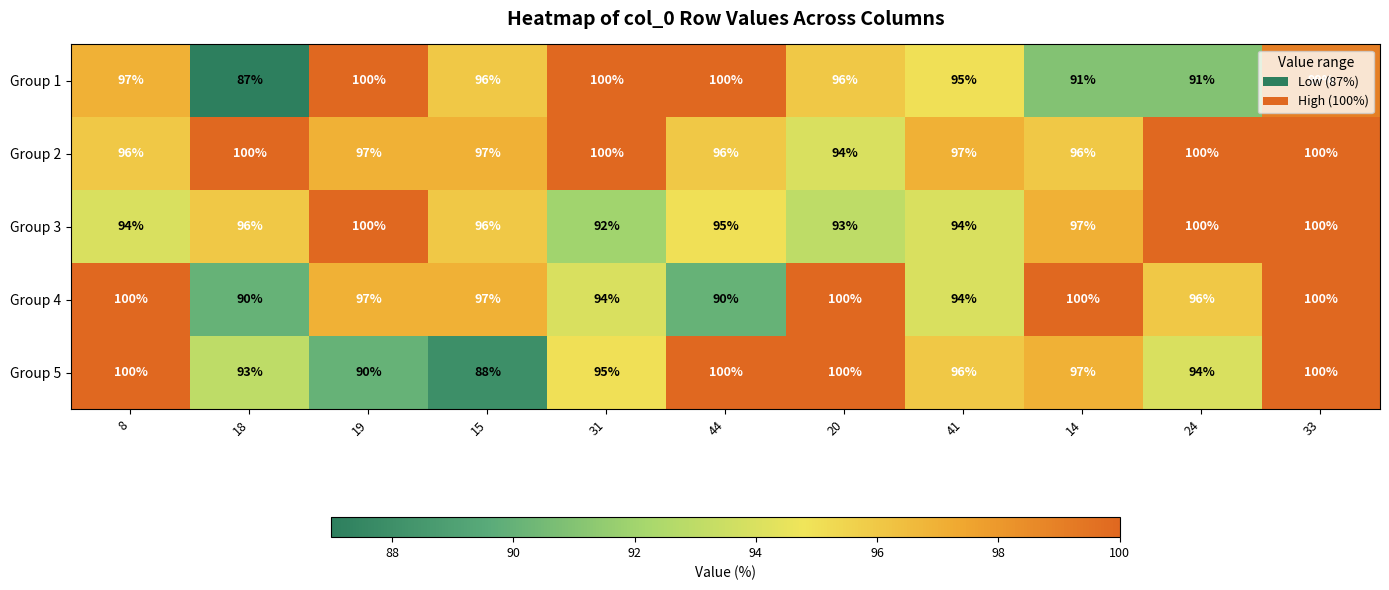

What is the approximate value of Group 1 at 44?

100